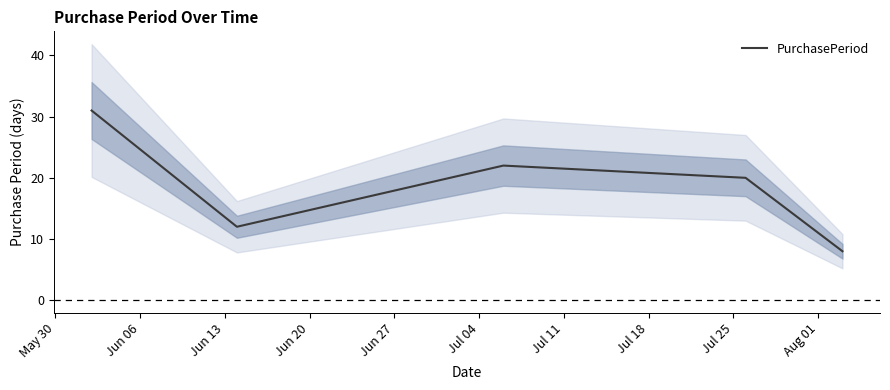

How many series are shown in this chart?

1